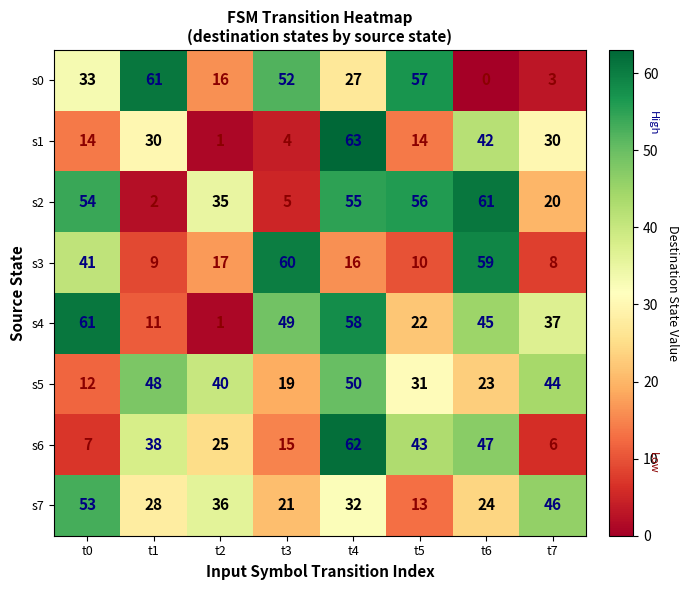

At which category is the sum across all series the highest?

t4